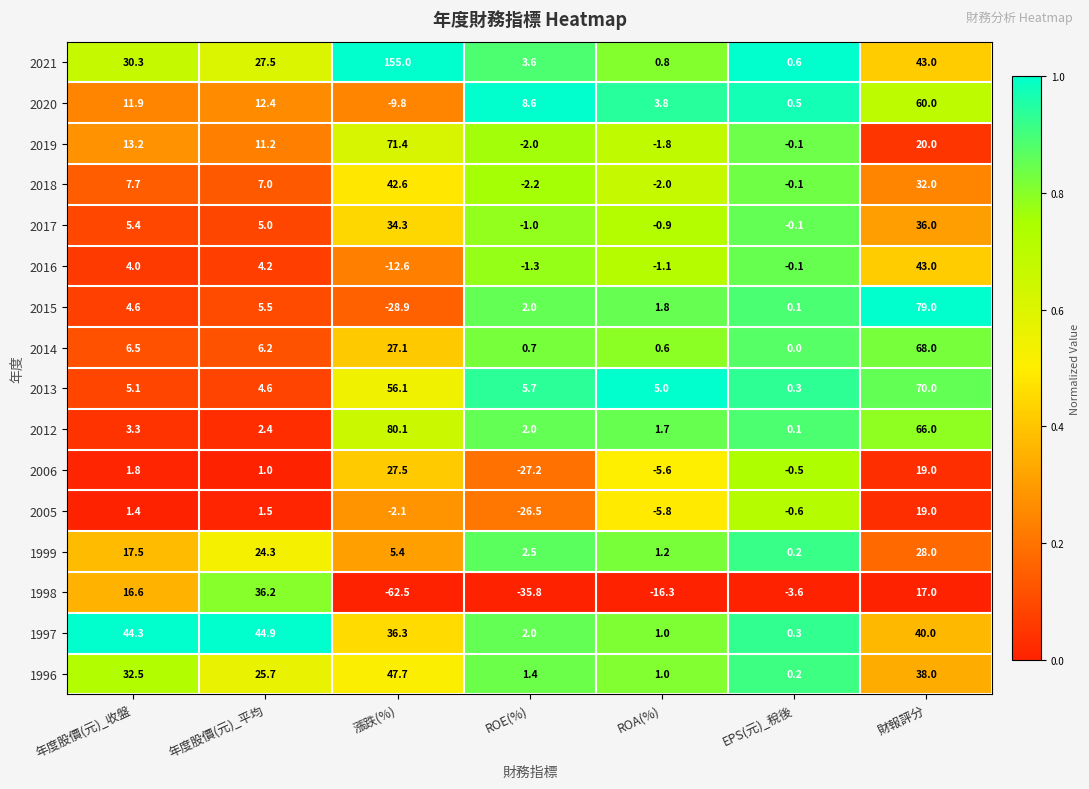

At how many categories does at least one series exceed 0?

7